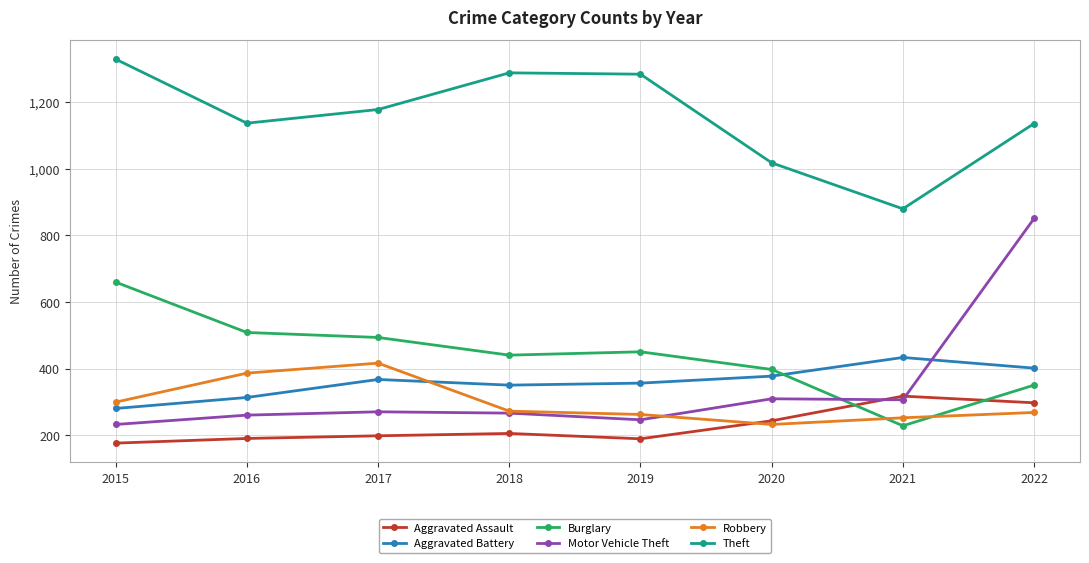

What is the value of the Aggravated Battery point at the 7th from the left?

434